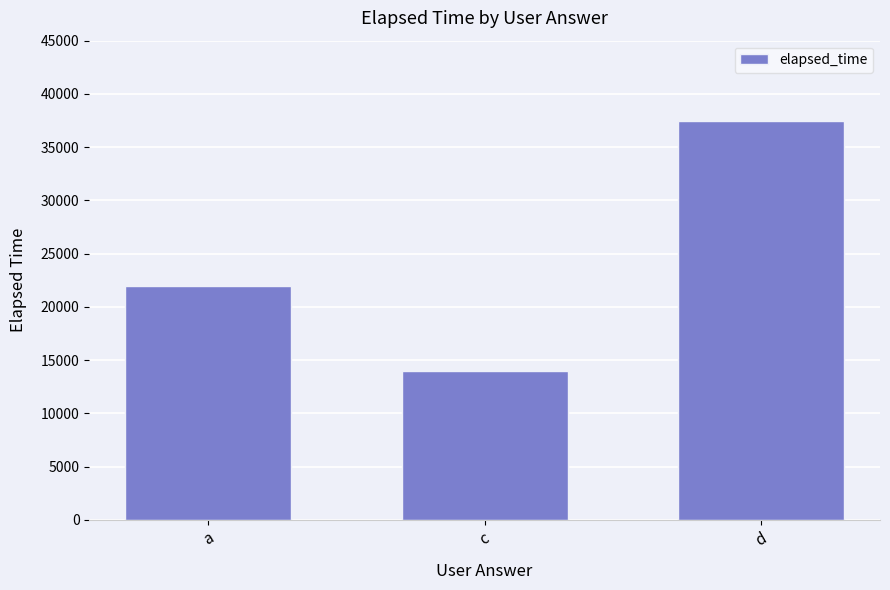

Count the number of data series in this chart.

1